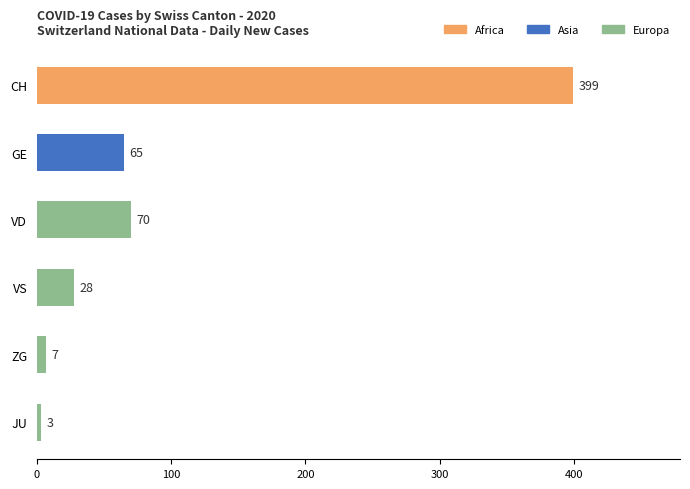

Which category has the highest value across all series?

CH